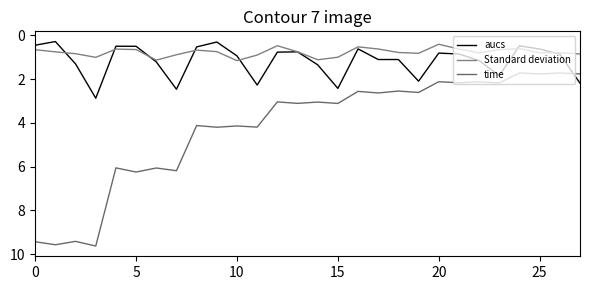

Is this an area chart (filled region under the line)?

No